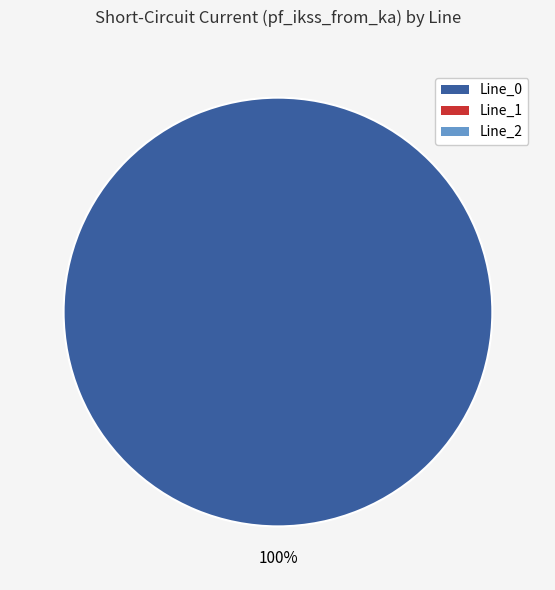

Does any single category account for the majority?

Yes